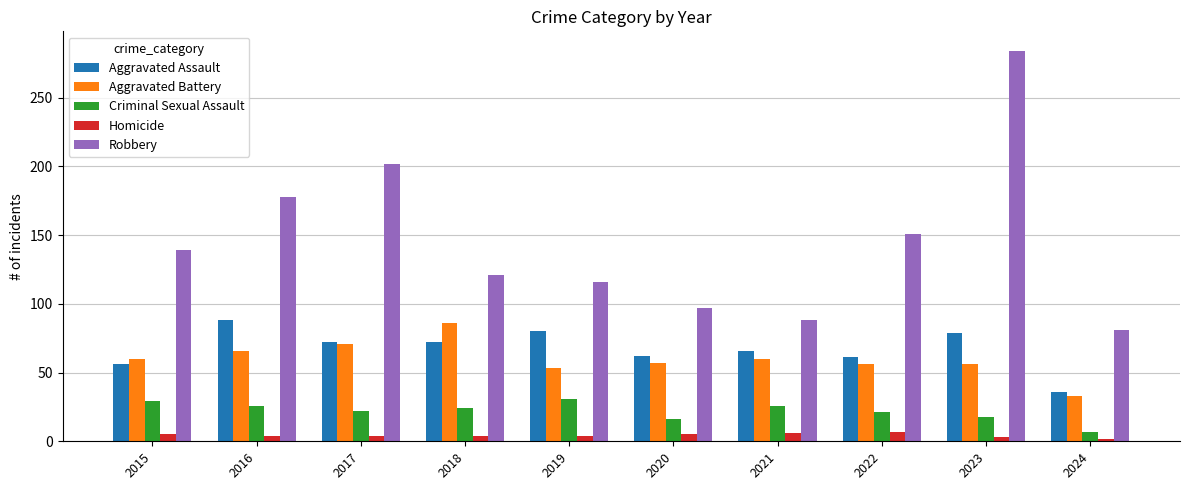

How many values in the Aggravated Assault series are below 72?

5